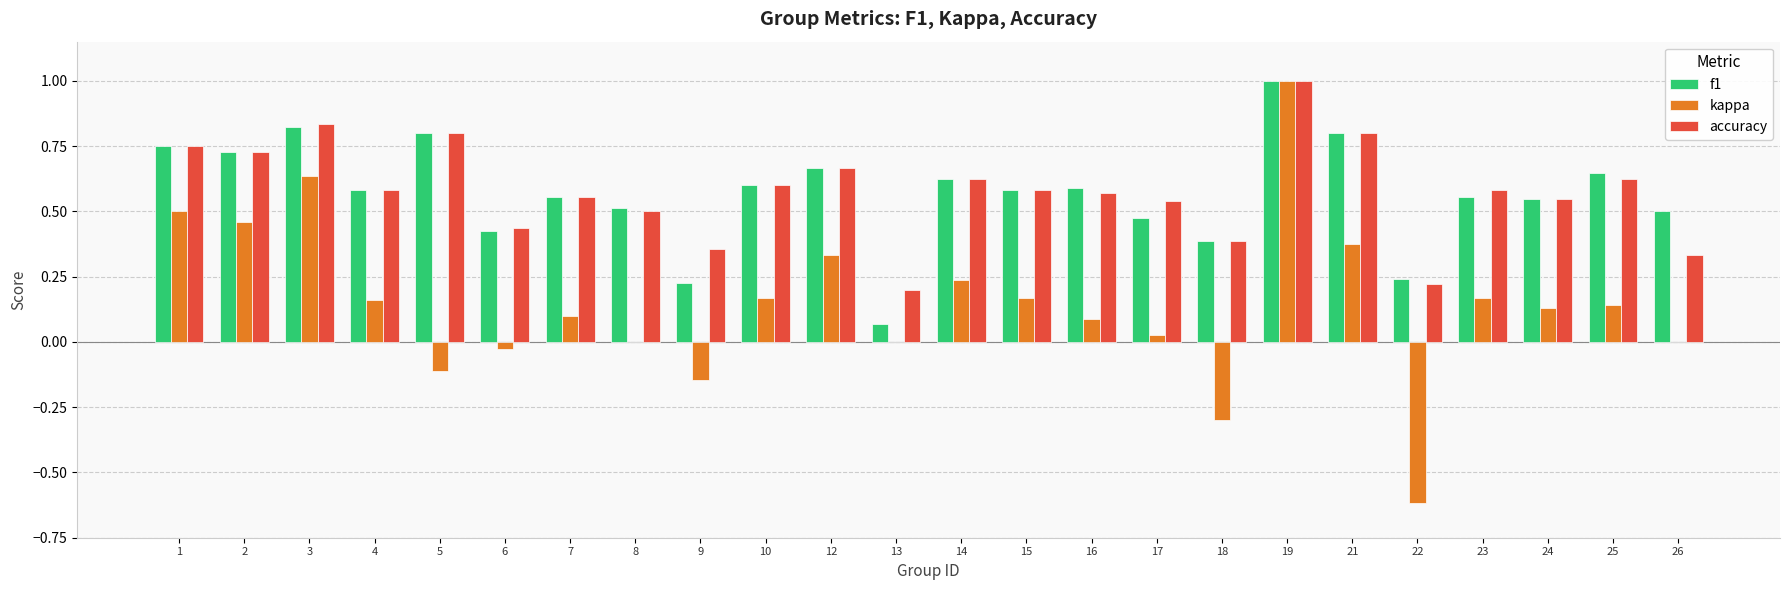

Which label corresponds to the largest value in the chart?

19